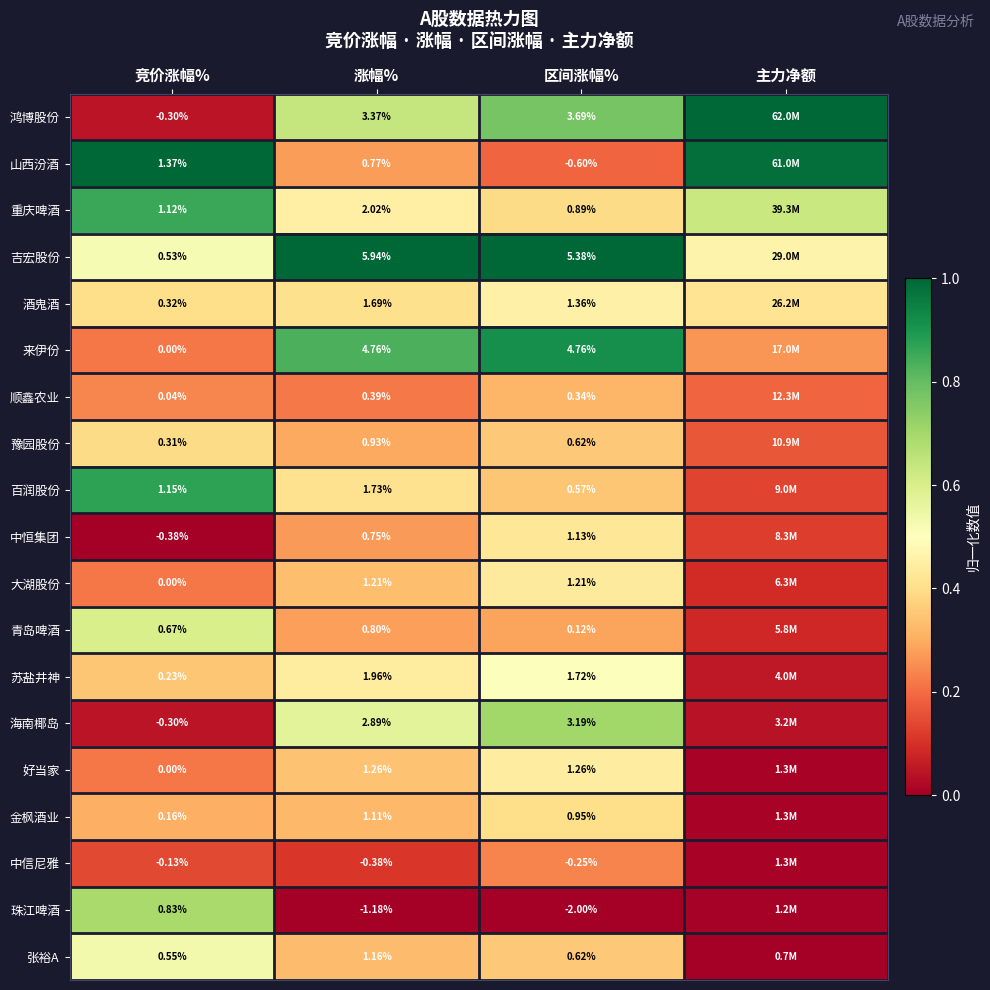

Between 竞价涨幅% and 涨幅%, which is larger?

涨幅%